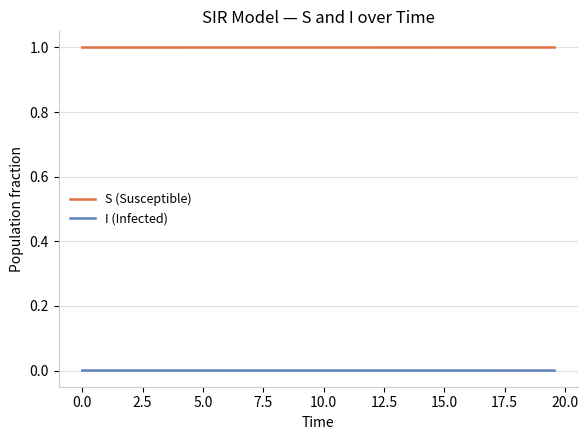

True or false: I (Infected) and S (Susceptible) intersect in this chart.

False